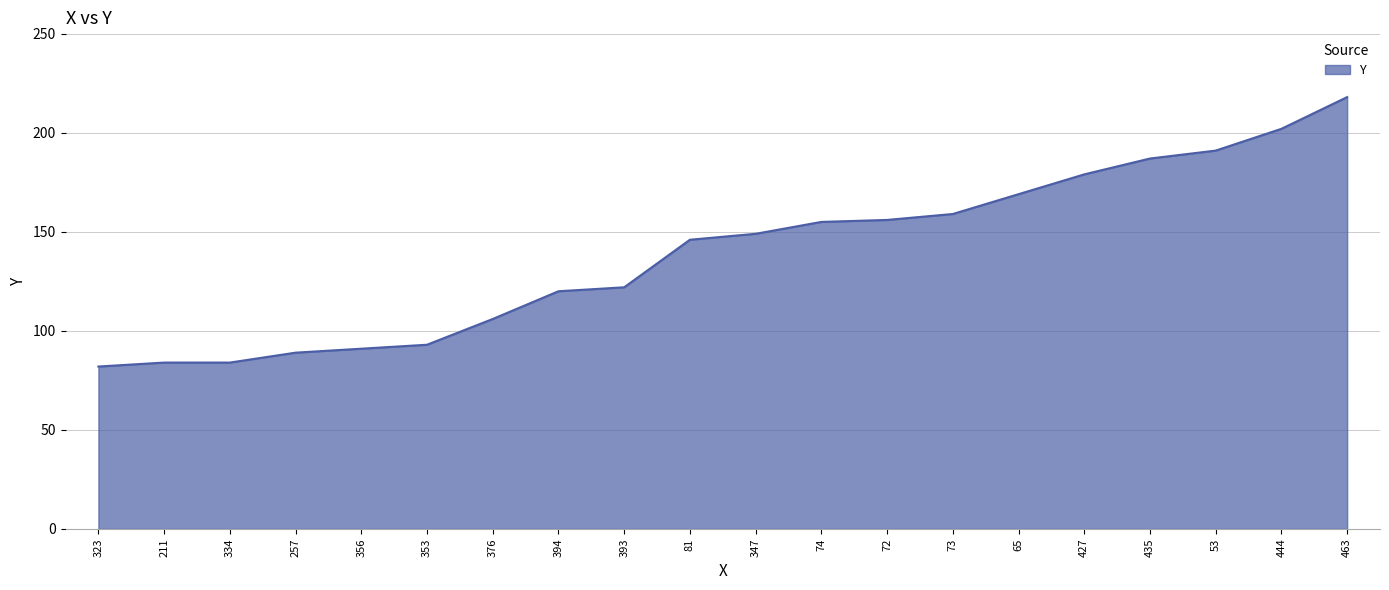

Which label corresponds to the largest value in the chart?

463